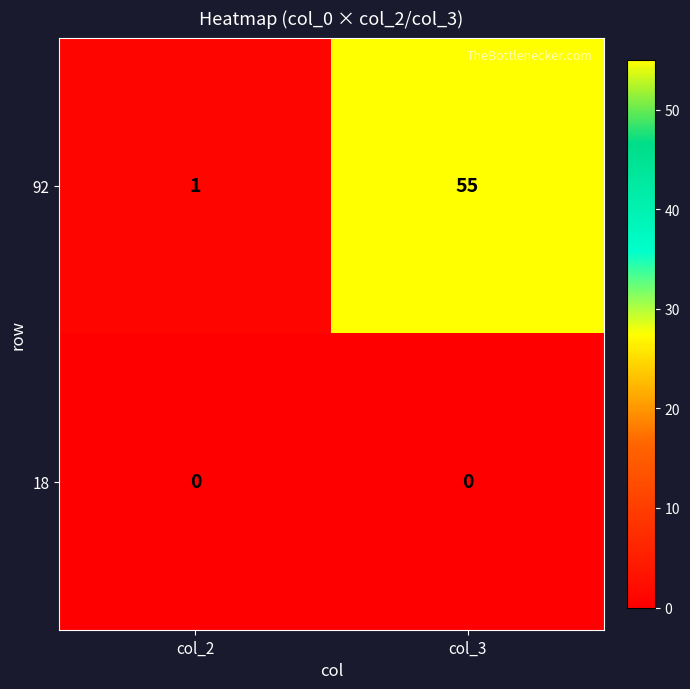

Which label corresponds to the largest value in the chart?

col_3